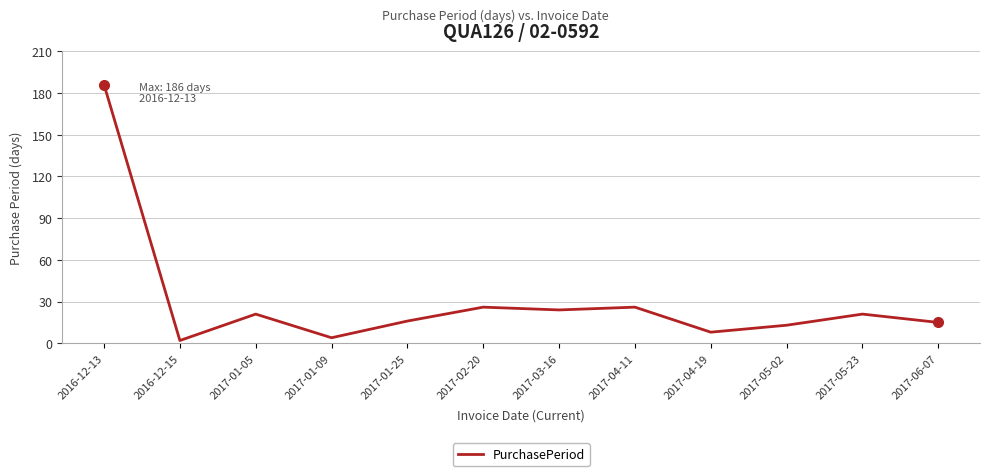

How many interior local peaks (higher than both neighbors) does the data have?

4